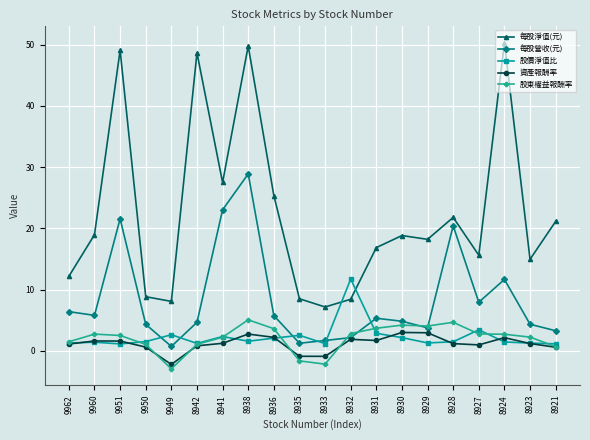

After their last crossing, which series has the higher values: 每股淨值(元) or 股價淨值比?

每股淨值(元)